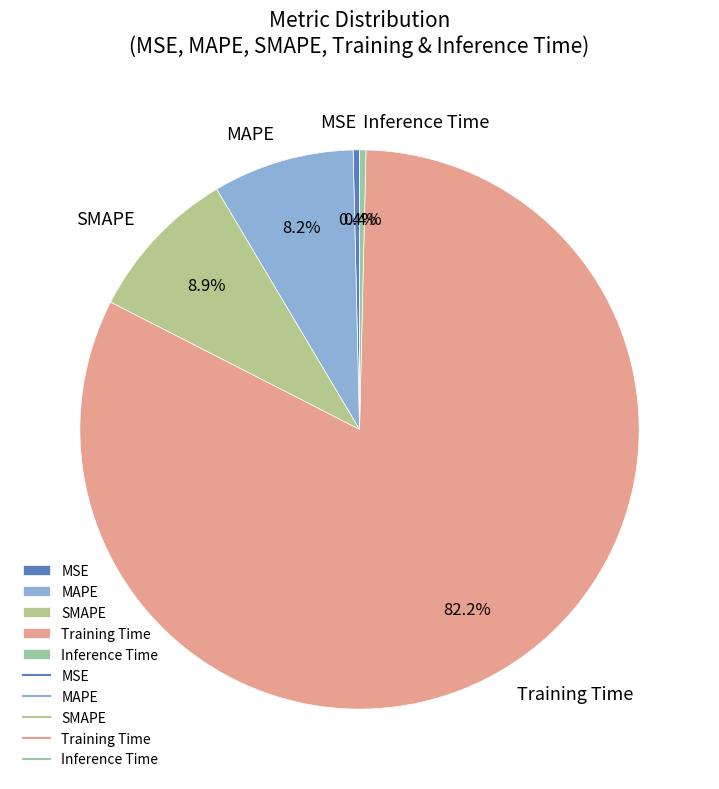

To the nearest percent, what is the combined percentage of Training Time and MAPE?

90%